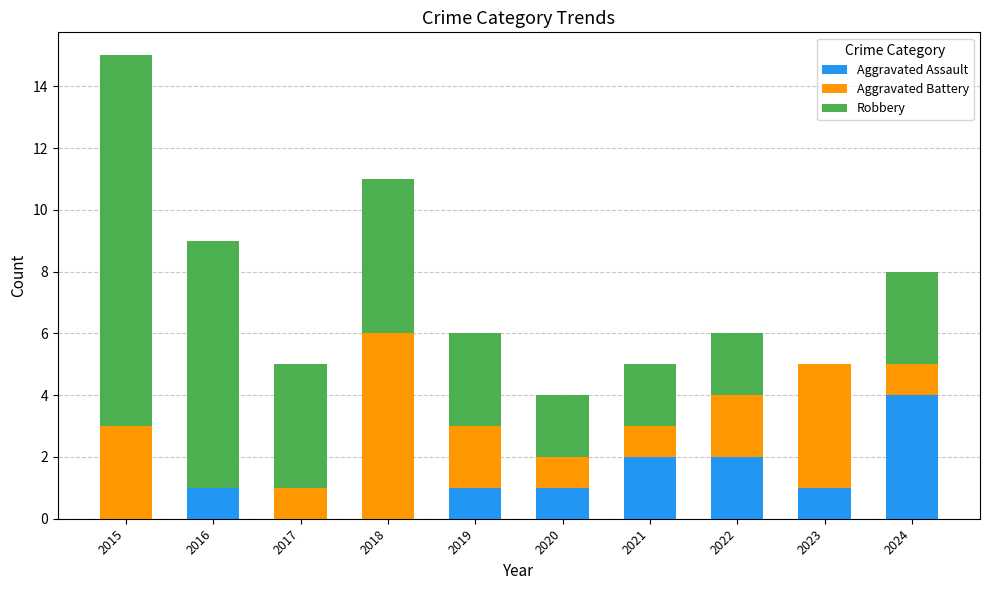

At which category is the sum across all series the highest?

2015